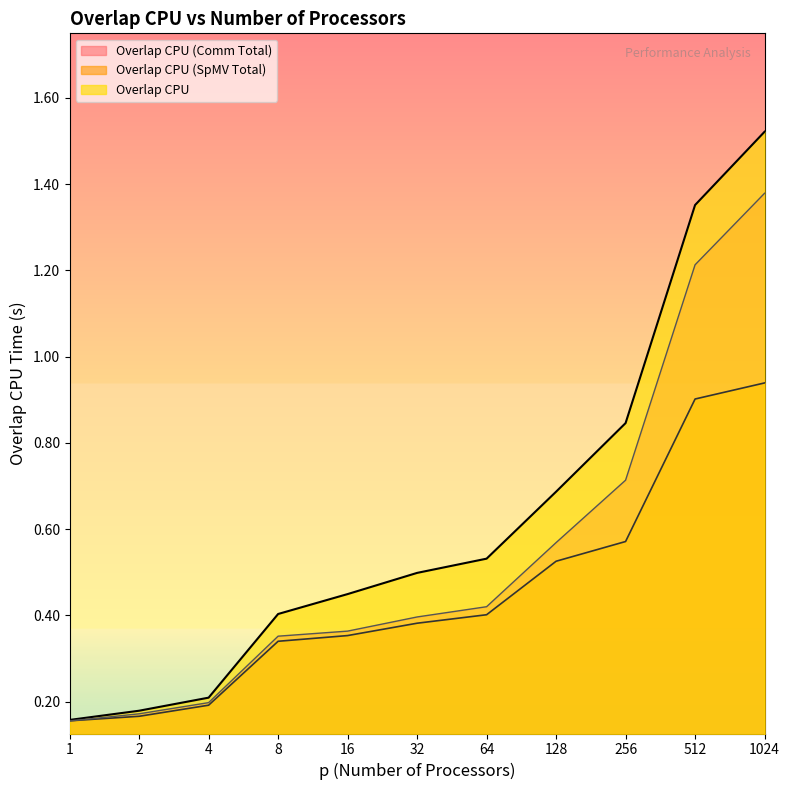

Between 4 and 32, which series saw the biggest shift?

Overlap CPU